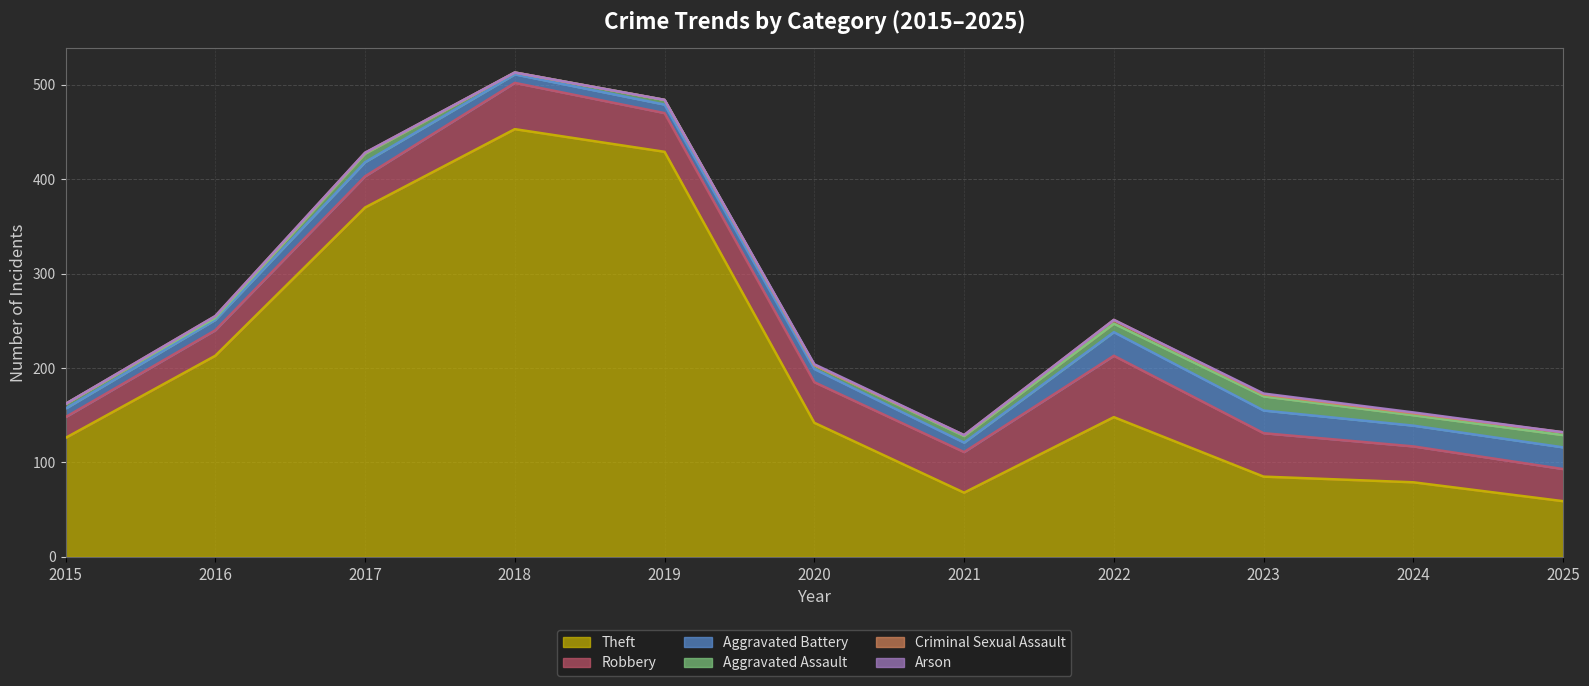

What is the value of the Criminal Sexual Assault point at the 8th from the left?

4